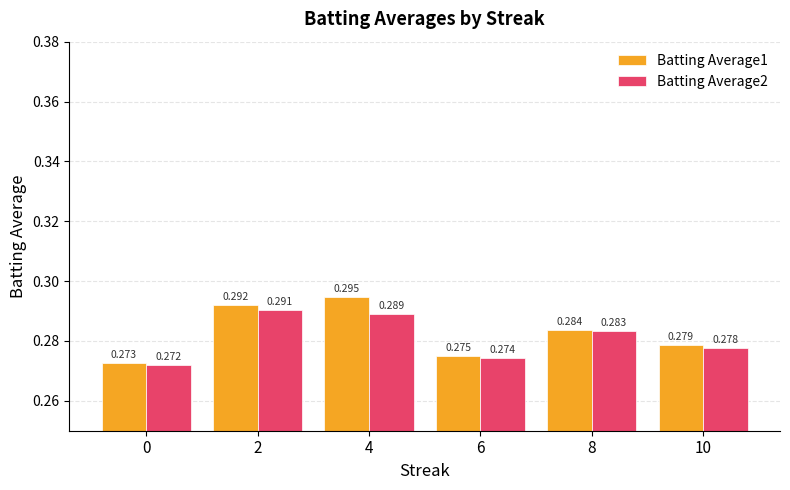

Is the value of Batting Average2 at 8 greater than the value of Batting Average1 at 4?

No